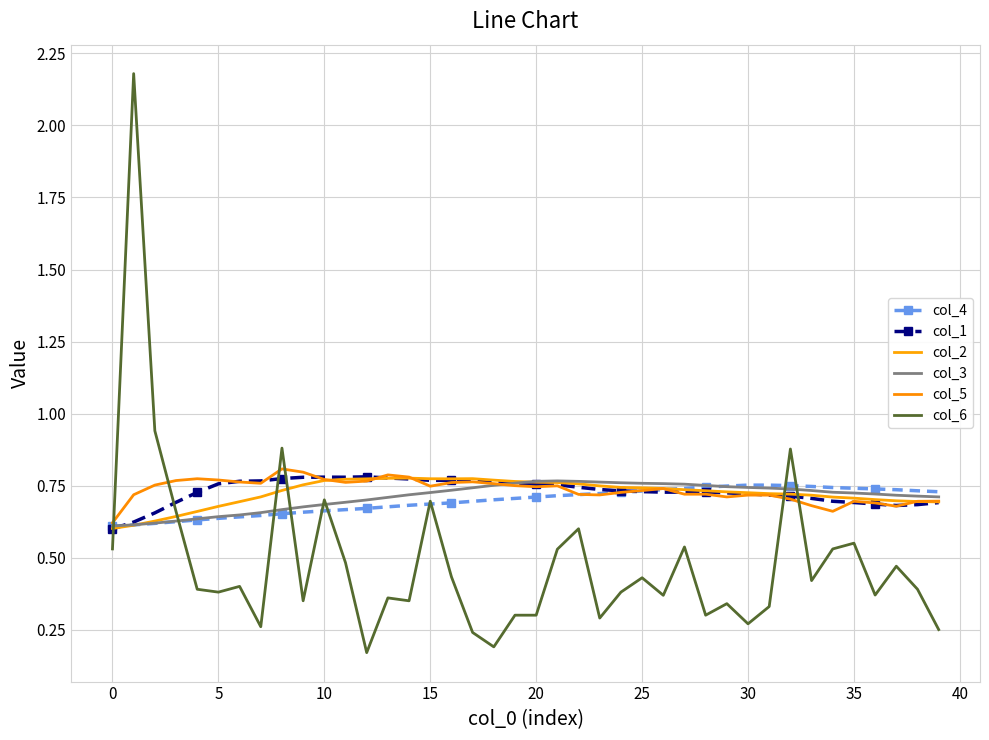

What is the difference between the maximum and second lowest values in the col_5 series?

0.1